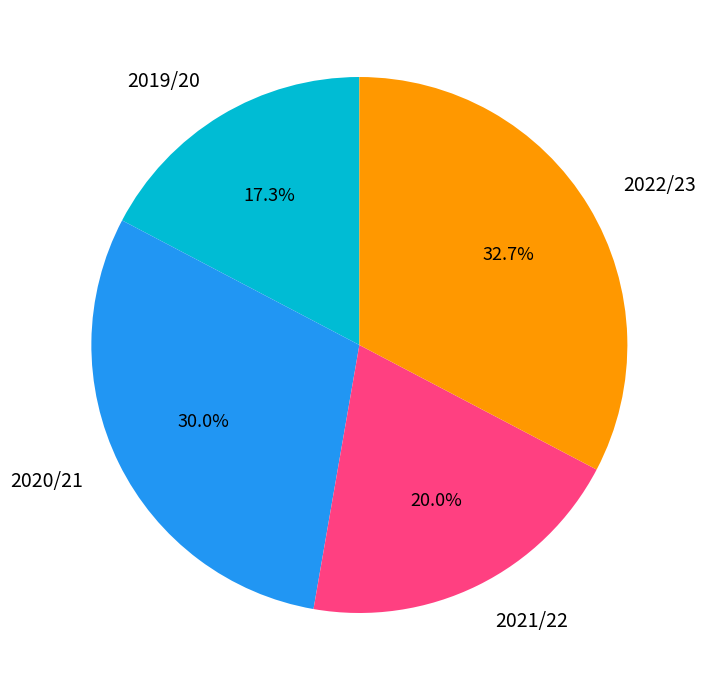

Does 2022/23 account for over 50% of the chart?

No